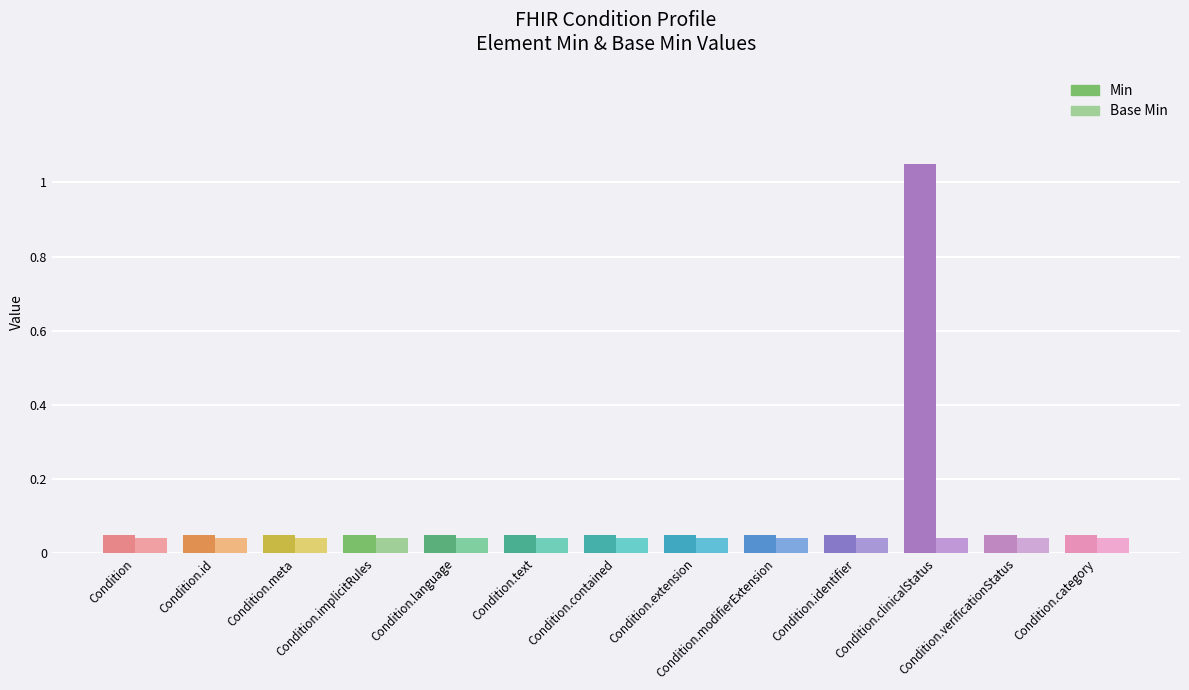

At which category is the sum across all series the highest?

Condition.clinicalStatus